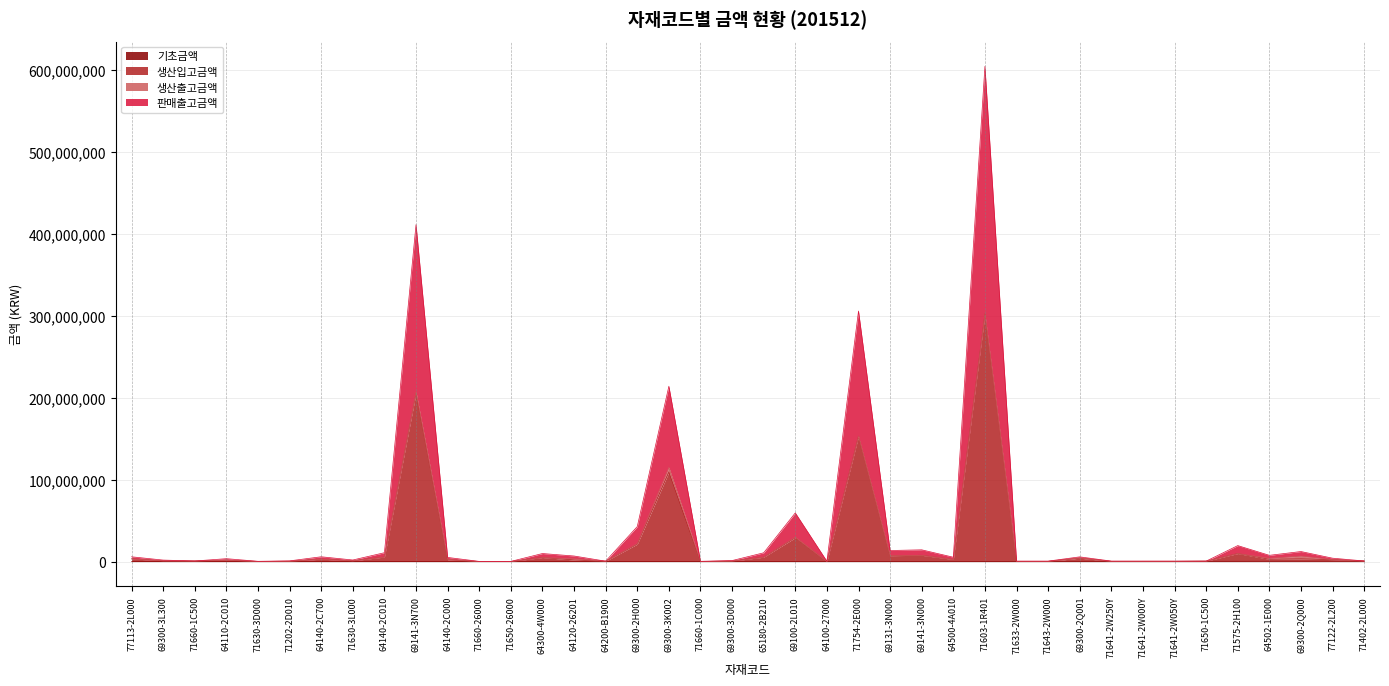

Is the value of 판매출고금액 at 64140-2C010 greater than the value of 생산입고금액 at 77113-2L000?

Yes